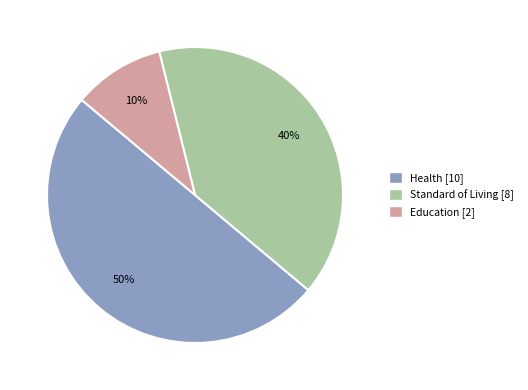

To the nearest percent, what percentage of the pie is Health?

50%